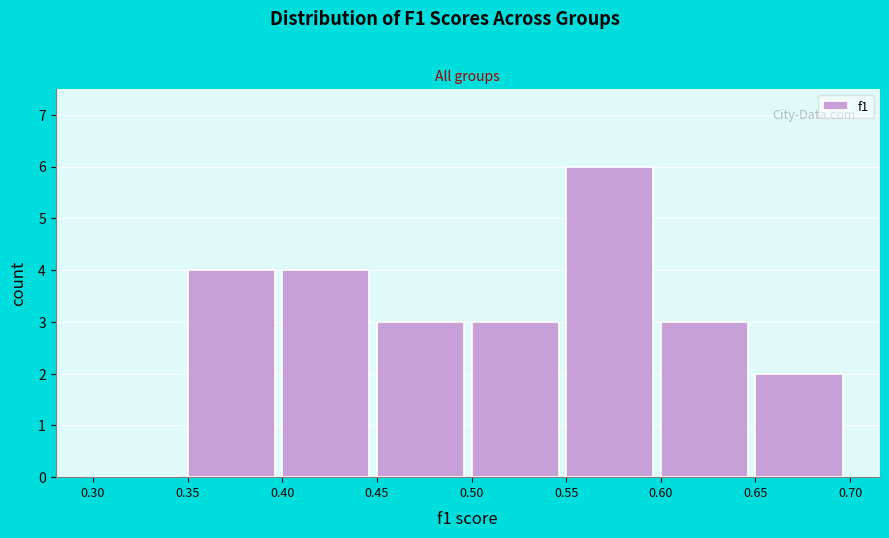

Over which range of the x-axis is the bar tallest?

0.55 to 0.60